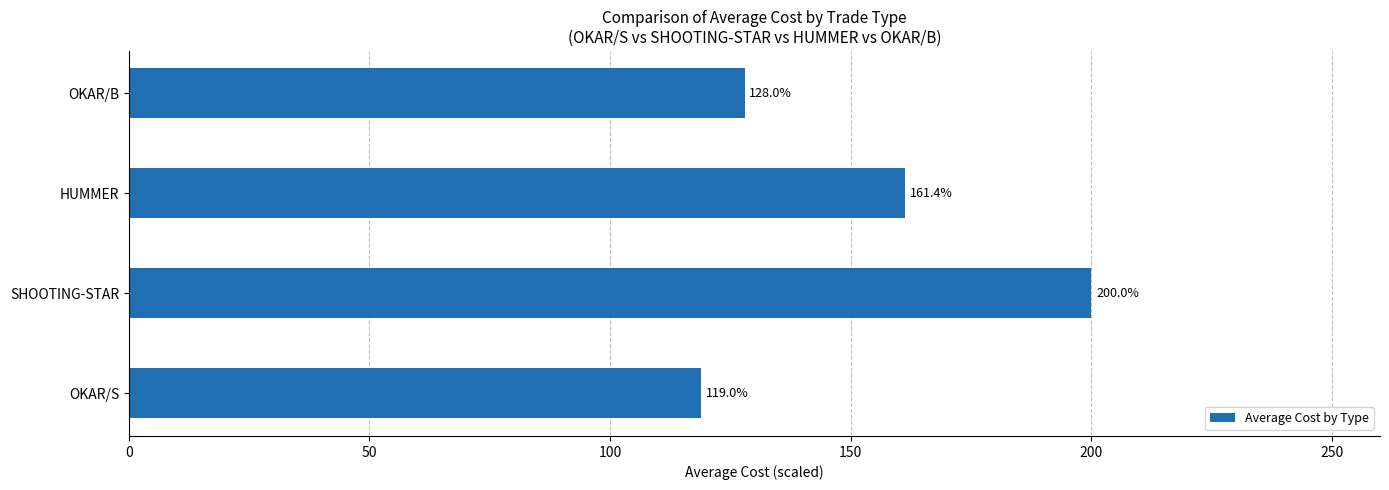

What is the minimum value shown in the chart?

119.0